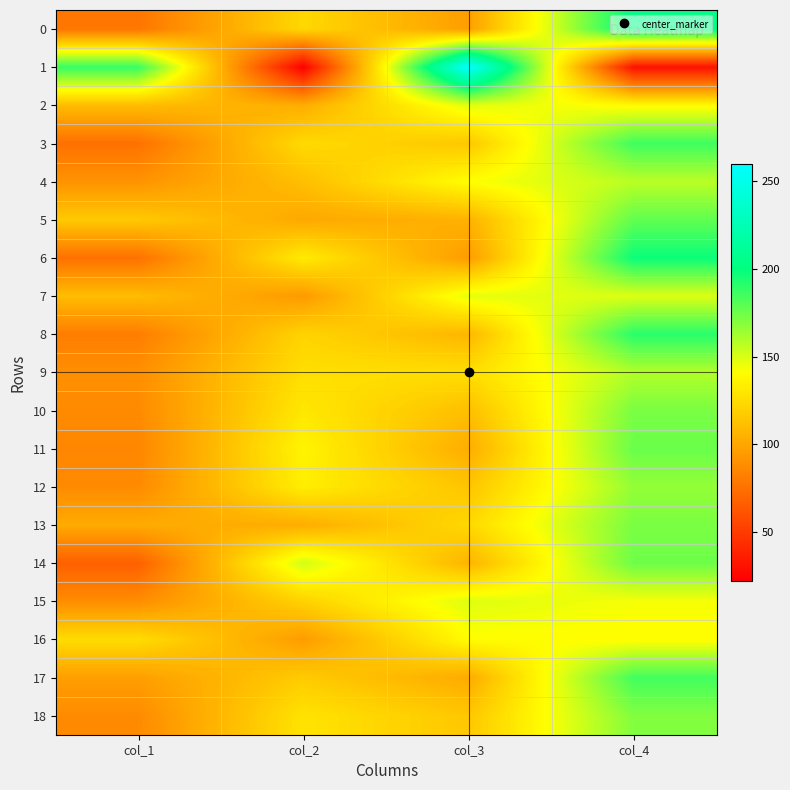

At col_4, list the series in order from smallest to largest.

1, 2, 16, 15, 7, 4, 9, 12, 18, 10, 13, 14, 11, 5, 17, 3, 8, 6, 0